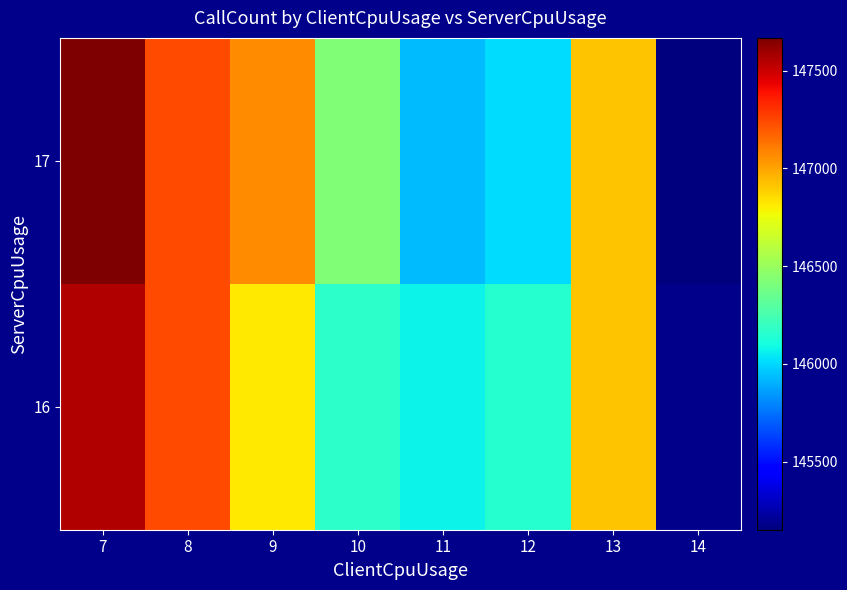

Which category has the highest value in the 16 series?

7